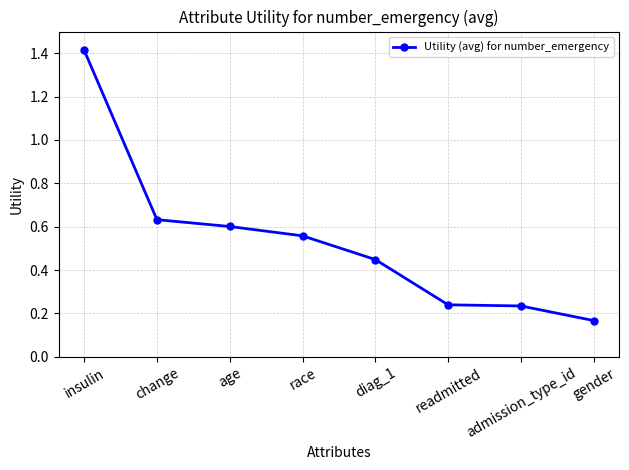

What value does the data have at insulin?

1.4